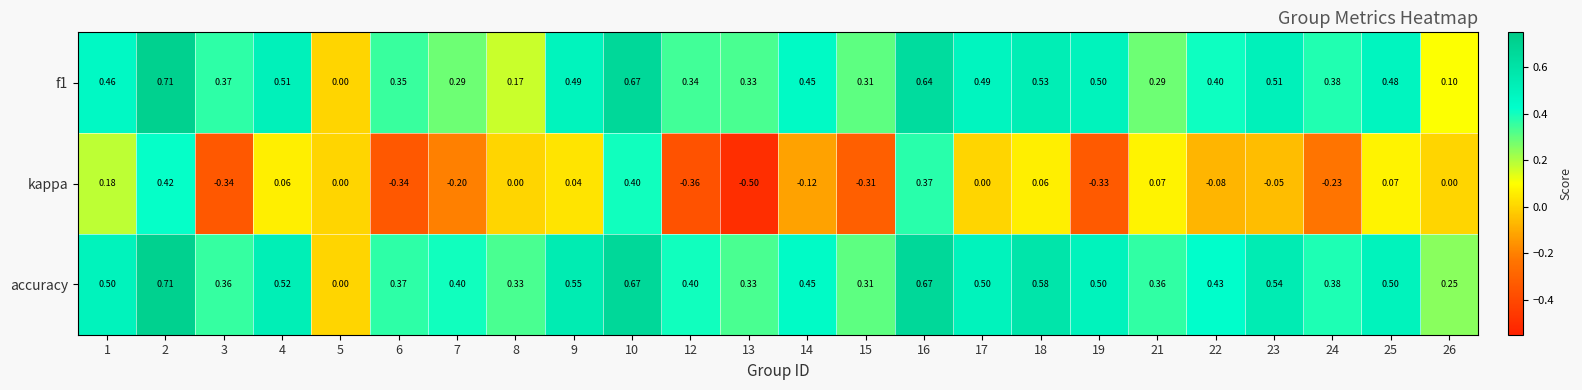

Which series changed the most between 12 and 26?

kappa